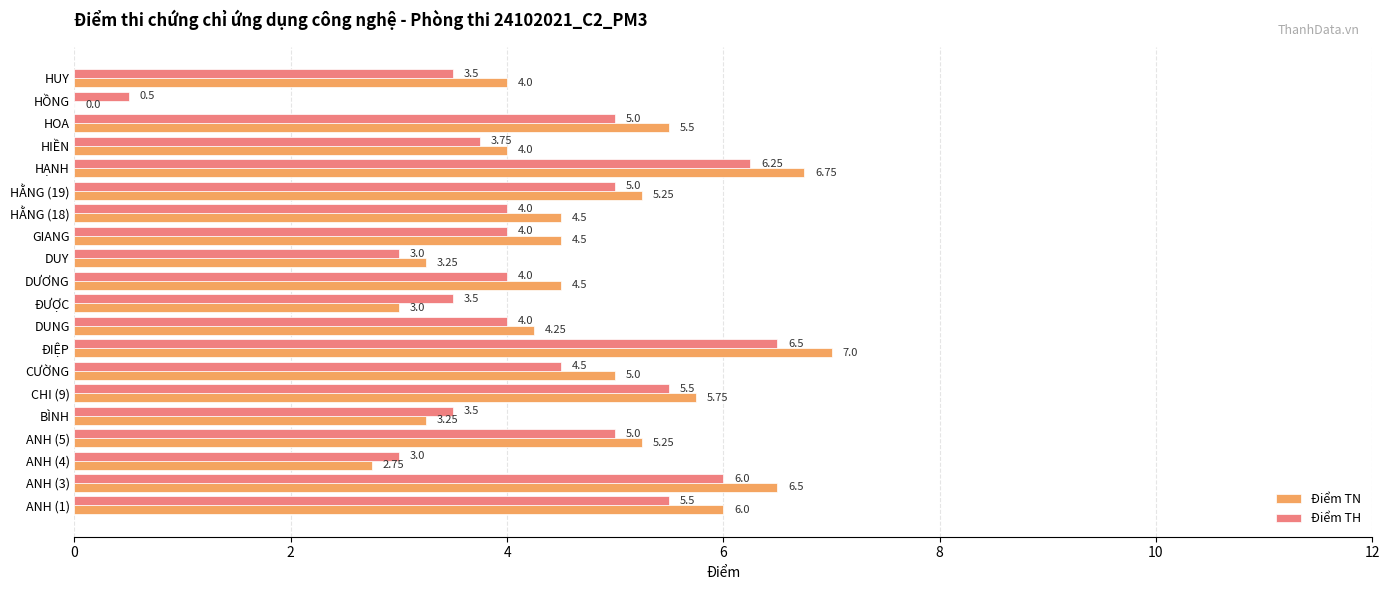

Which series changed the most between ĐƯỢC and HOA?

Điểm TN